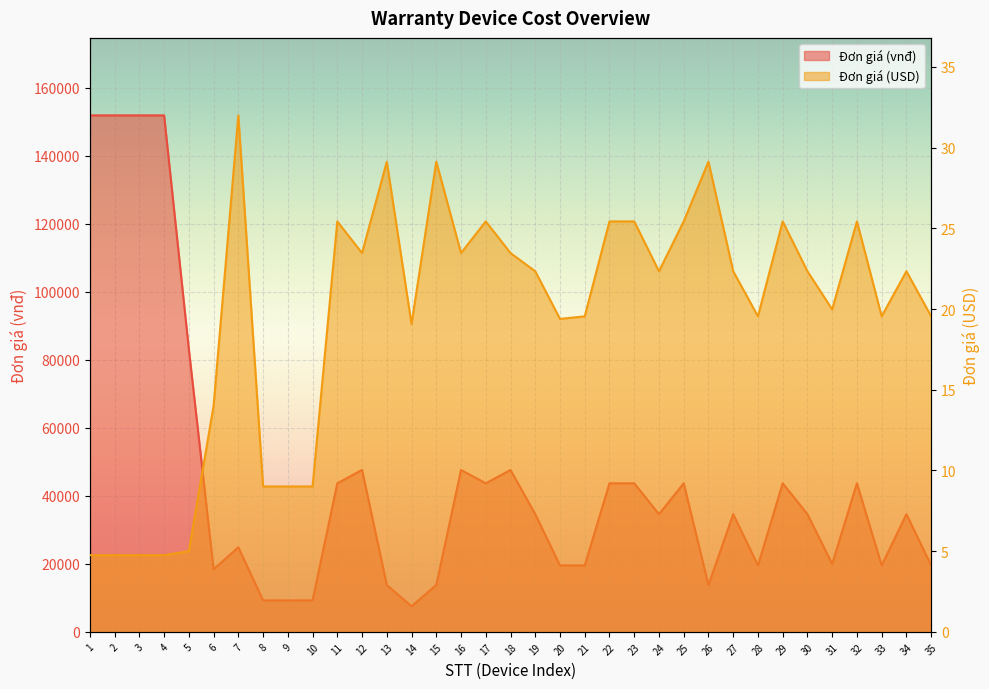

What is the average value of the Đơn giá (vnđ) series?

44296.5